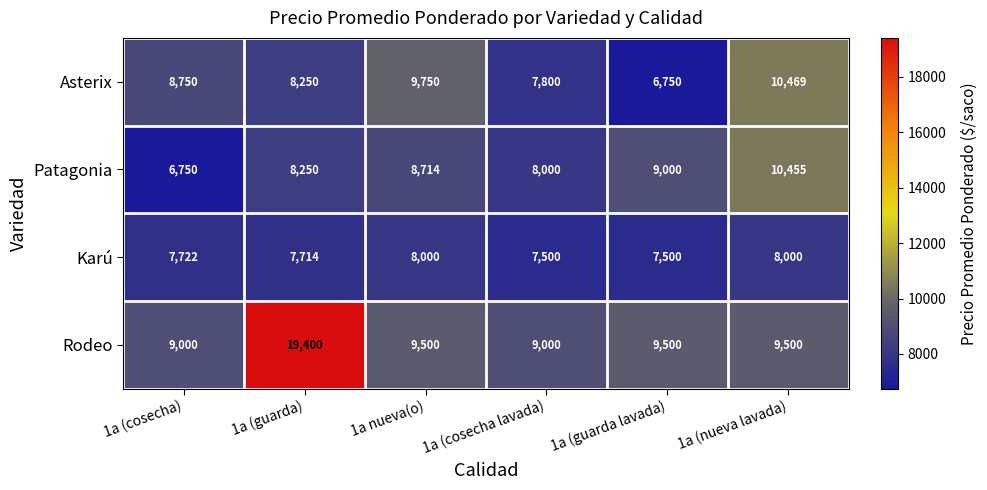

Which series has the largest range (max minus min)?

Rodeo